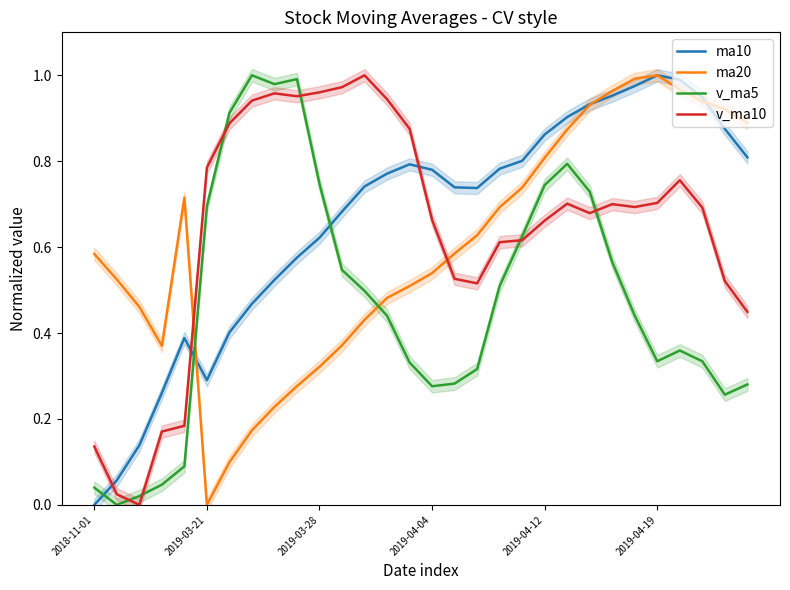

What position from the left is 23?

24